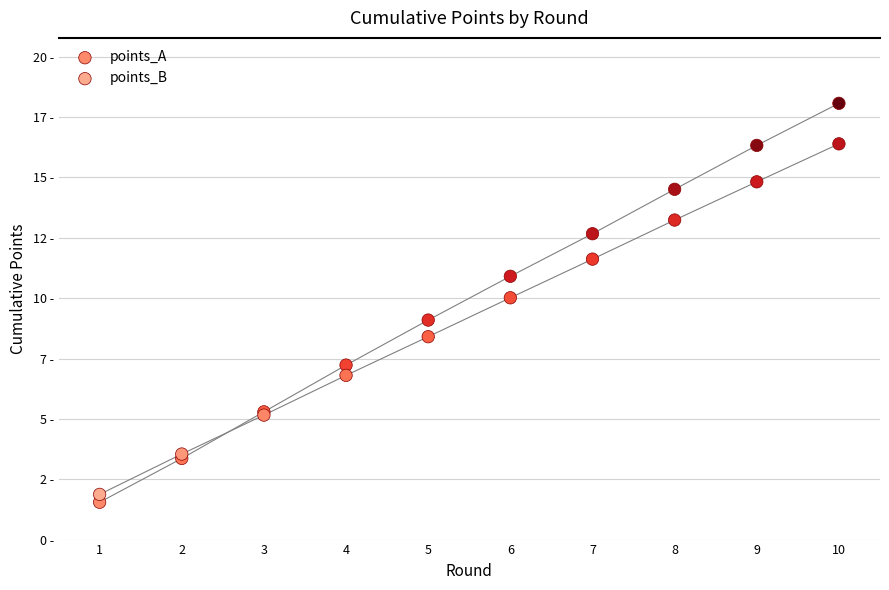

Which series reaches the maximum Y coordinate?

points_A